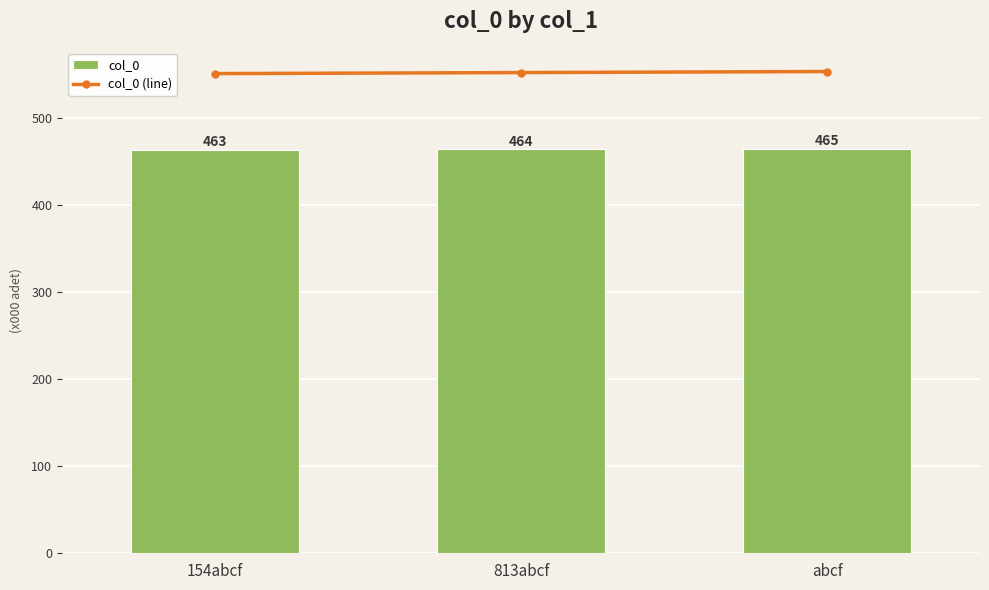

What are all the series names shown in the legend?

col_0, col_0 (line)